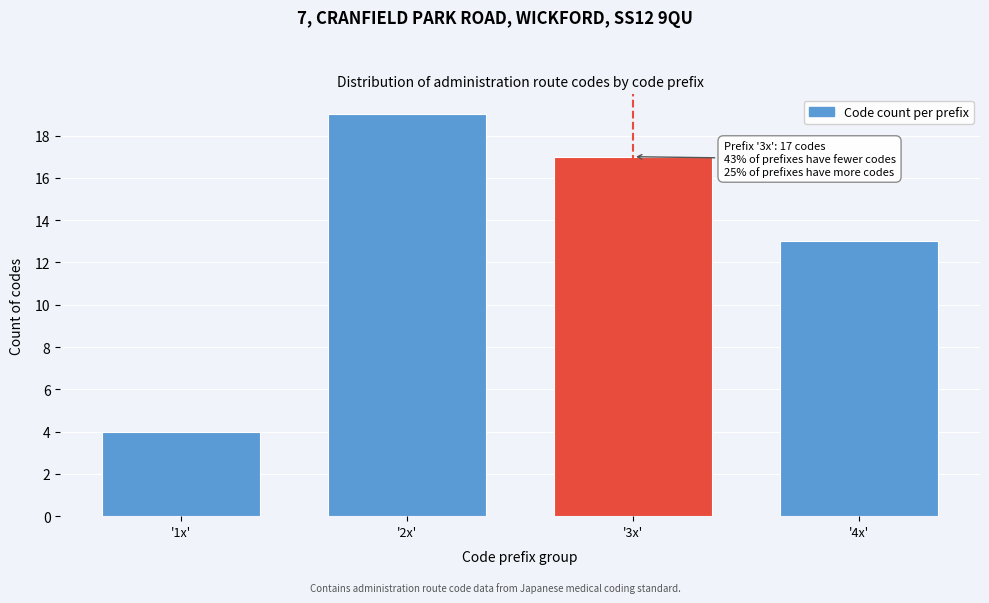

Reading left to right, what are all the values shown in this chart?

'1x'=4	'2x'=19	'3x'=17	'4x'=13